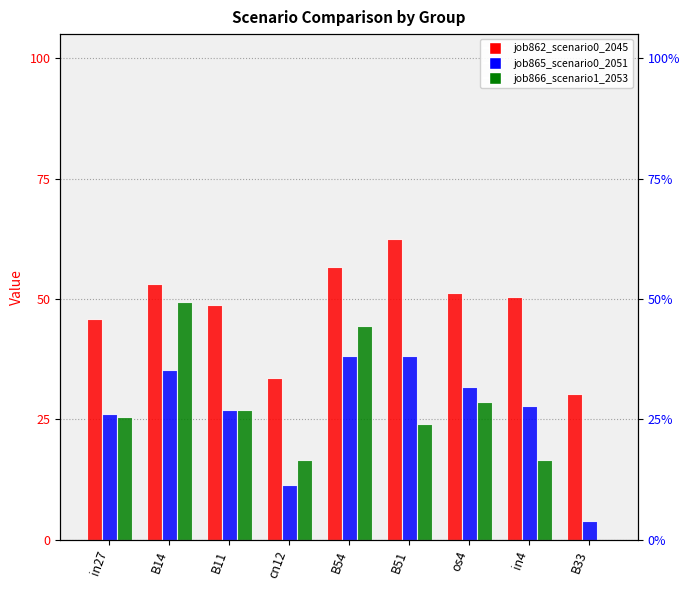

List the labels in order of job865_scenario0_2051 value, smallest first.

B33, cn12, in27, B11, in4, os4, B14, B54, B51